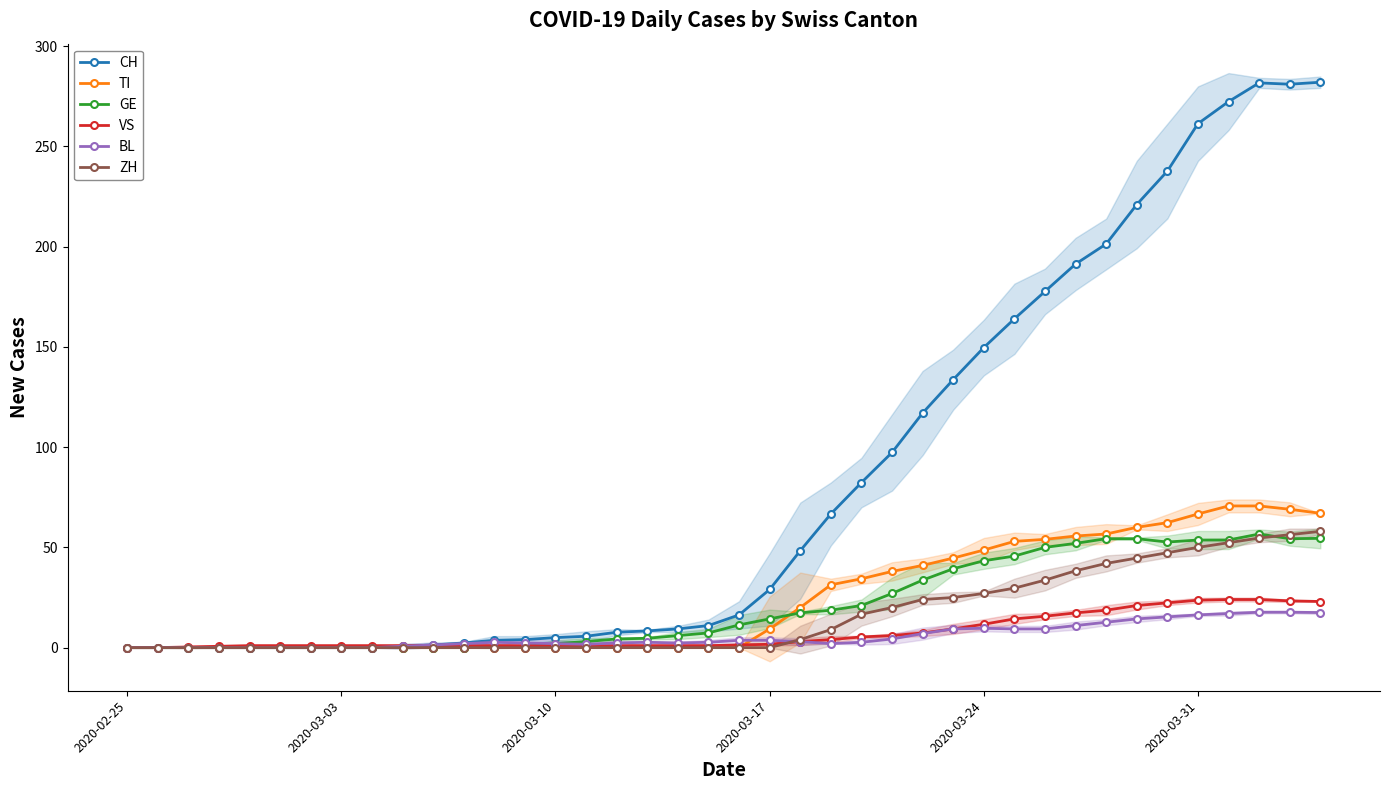

How many values in ZH are above zero?

18